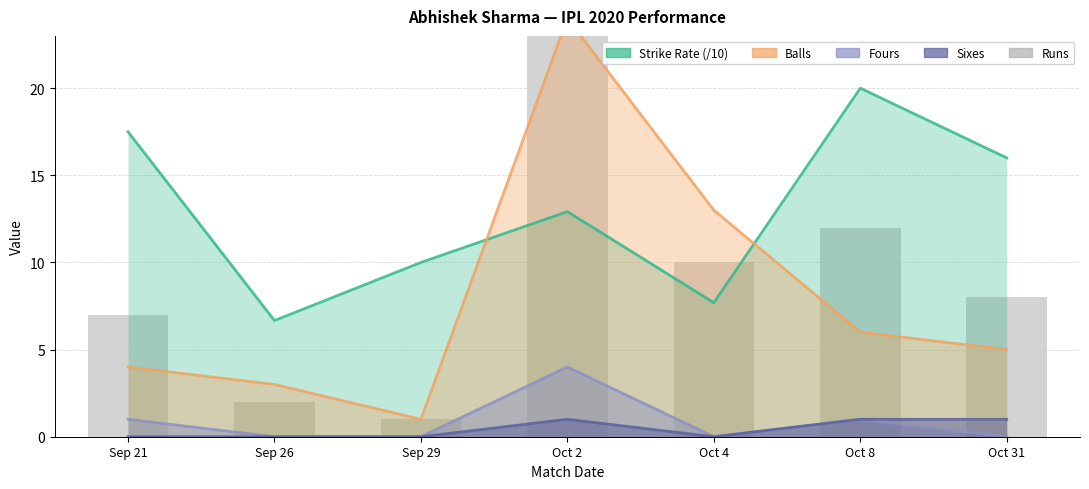

What is the difference between the second highest and minimum values in the Strike Rate (/10) series?

10.8